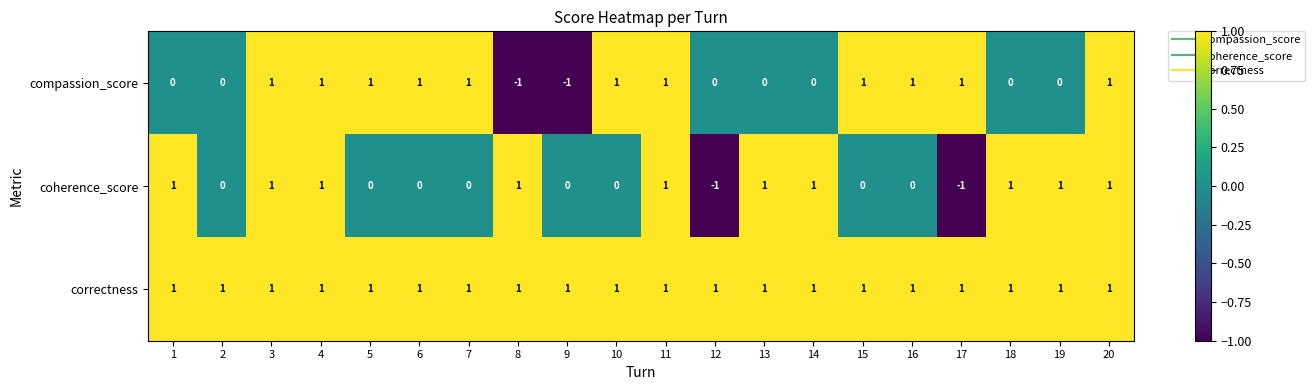

Rank the series at 12 from lowest to highest value.

coherence_score, compassion_score, correctness